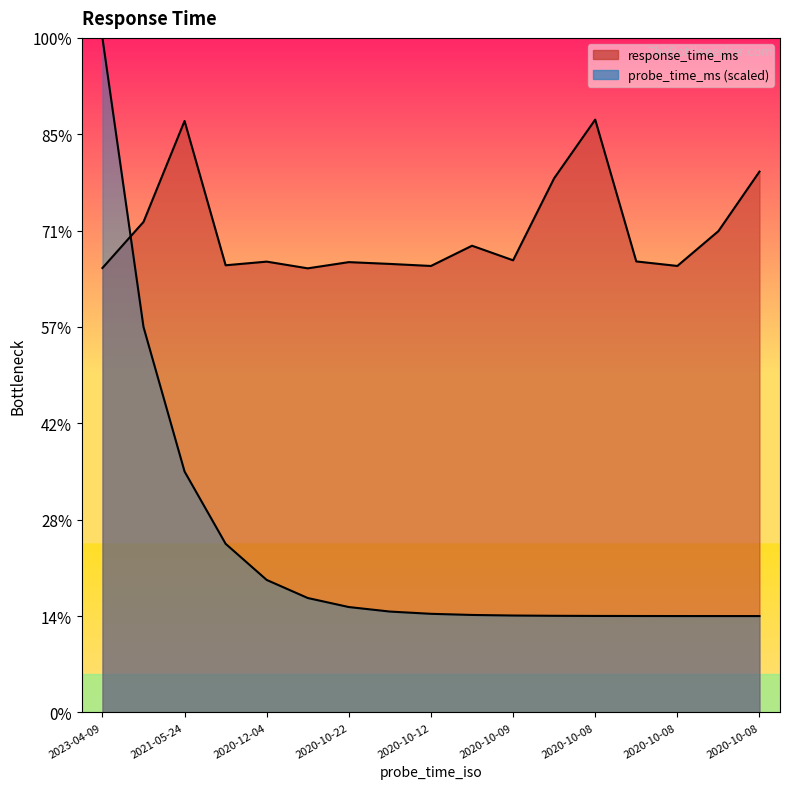

Where do response_time_ms and probe_time_ms_scaled first cross each other?

2023-04-09 and 2022-01-07